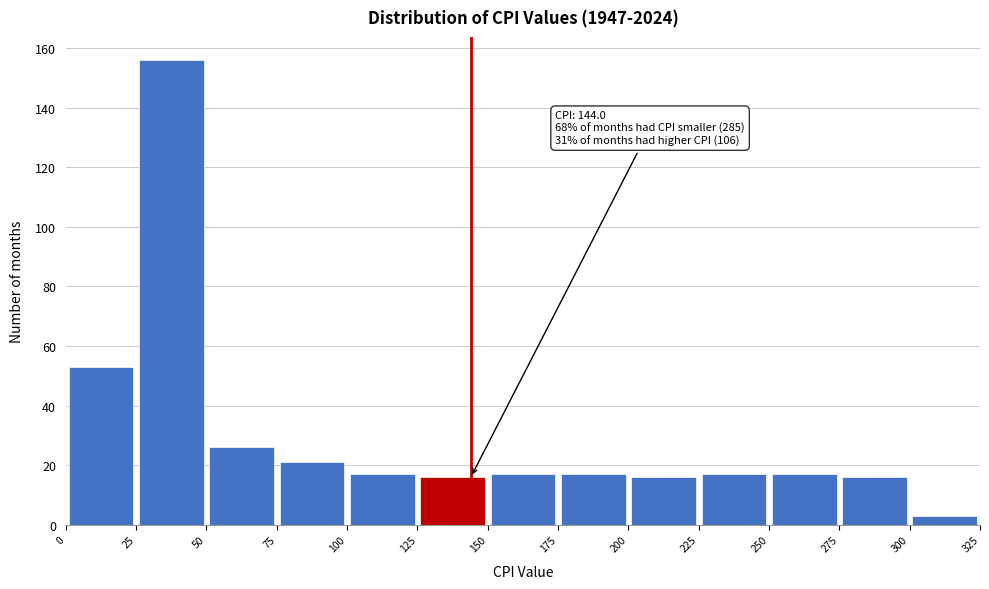

Over which range of the x-axis is the bar tallest?

25 to 50